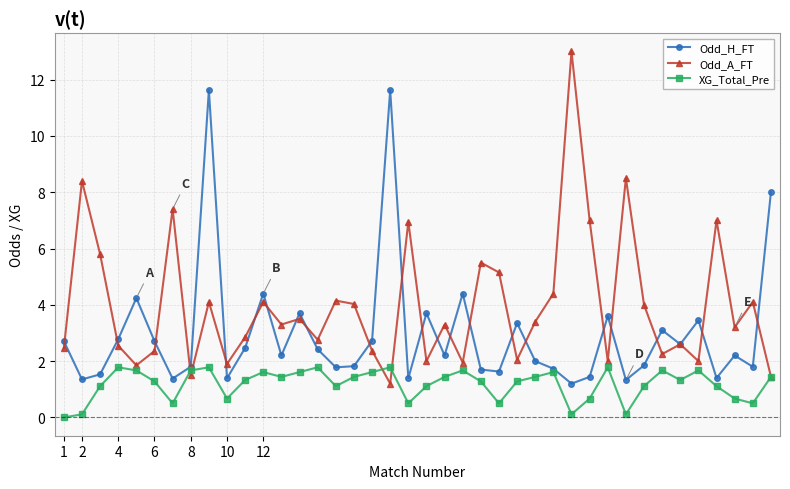

What is the greatest value displayed?

13.0